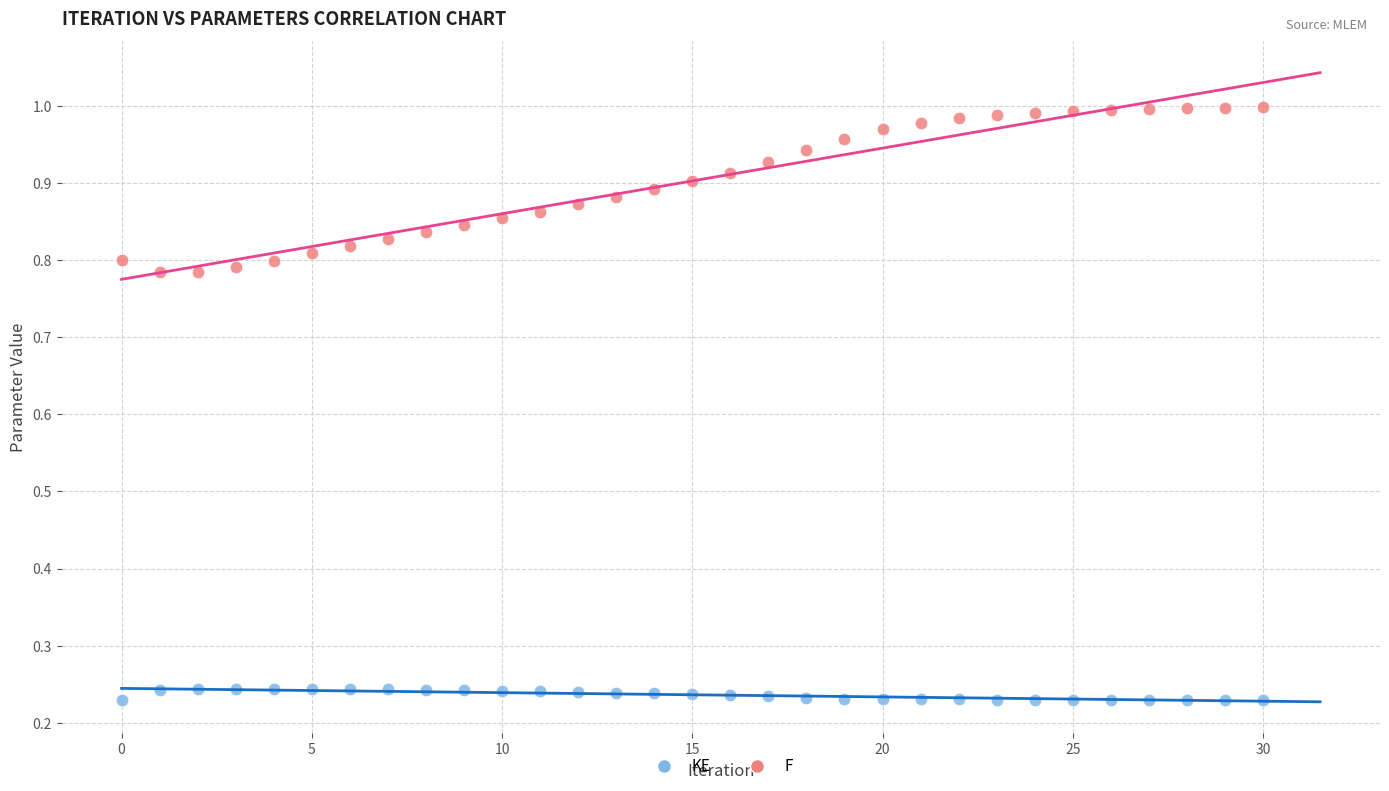

Which series contains the highest Y value?

F